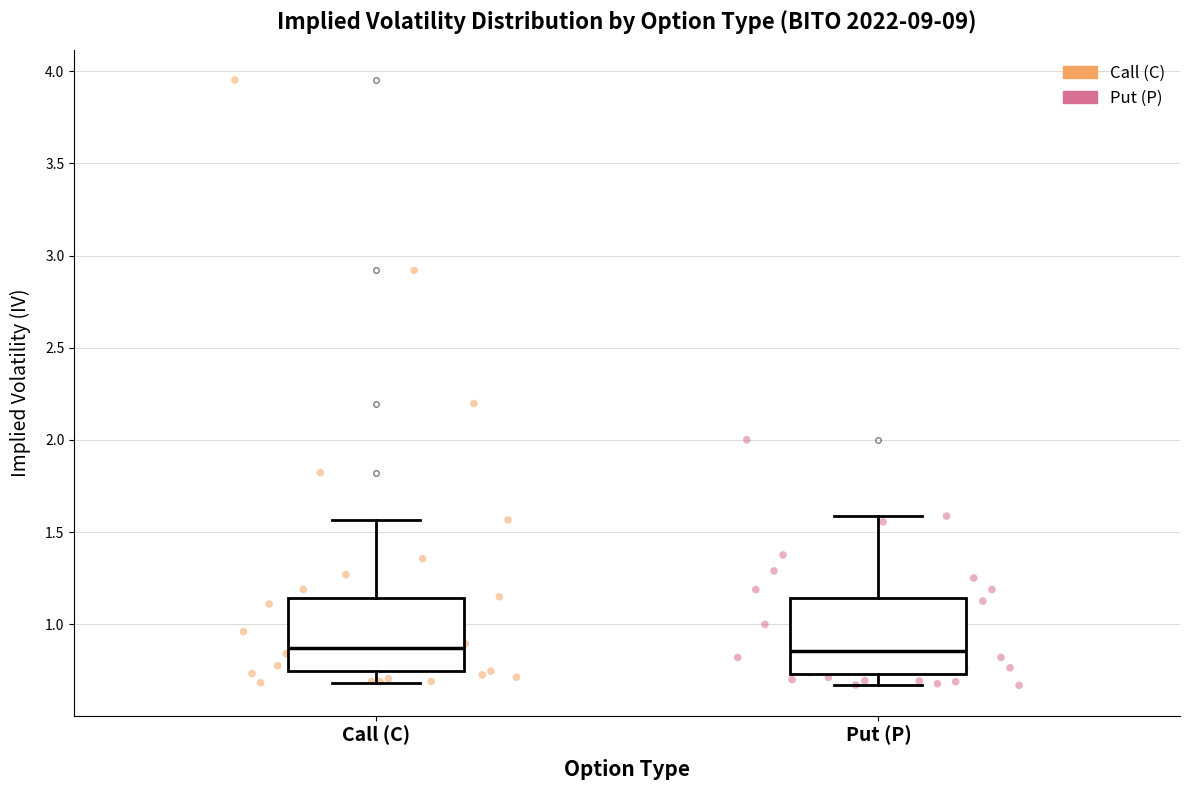

Reading left to right, transcribe this box plot: for each box, give where its median line is, the range the box spans, and where its two whiskers end, as read against the y-axis. The values are not printed on the chart, so give them approximately, as read against the axis.

Call (C): median 0.85, box 0.75 to 1.15, whiskers 0.70 to 1.55
Put (P): median 0.85, box 0.75 to 1.15, whiskers 0.65 to 1.60